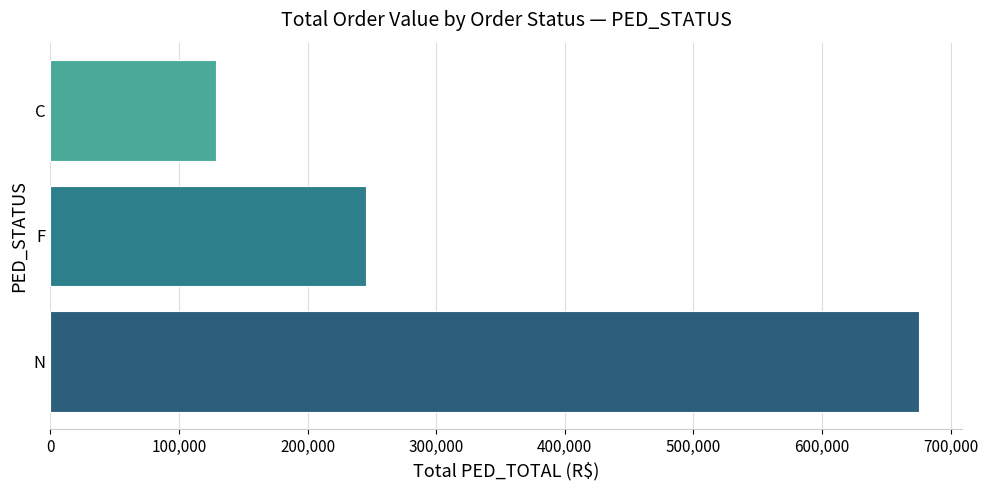

Reading bottom to top, transcribe all the data shown in this chart.

N=675189.0	F=245674.3	C=129027.5